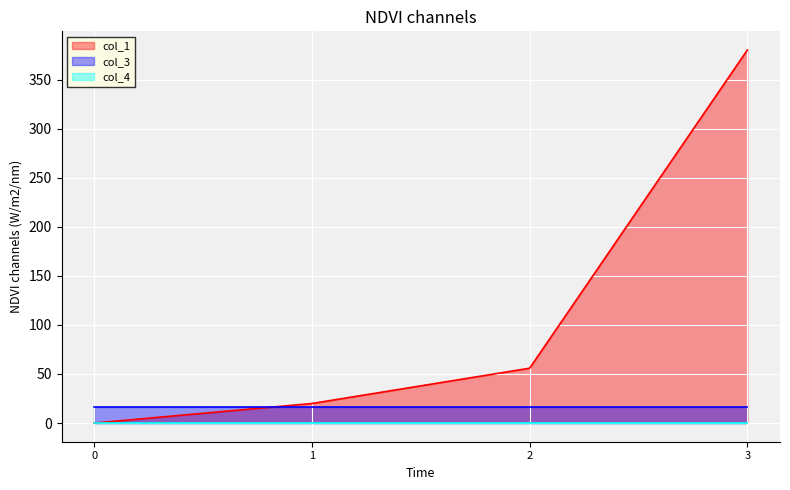

List the series in order of their peak value, highest first.

col_1, col_3, col_4